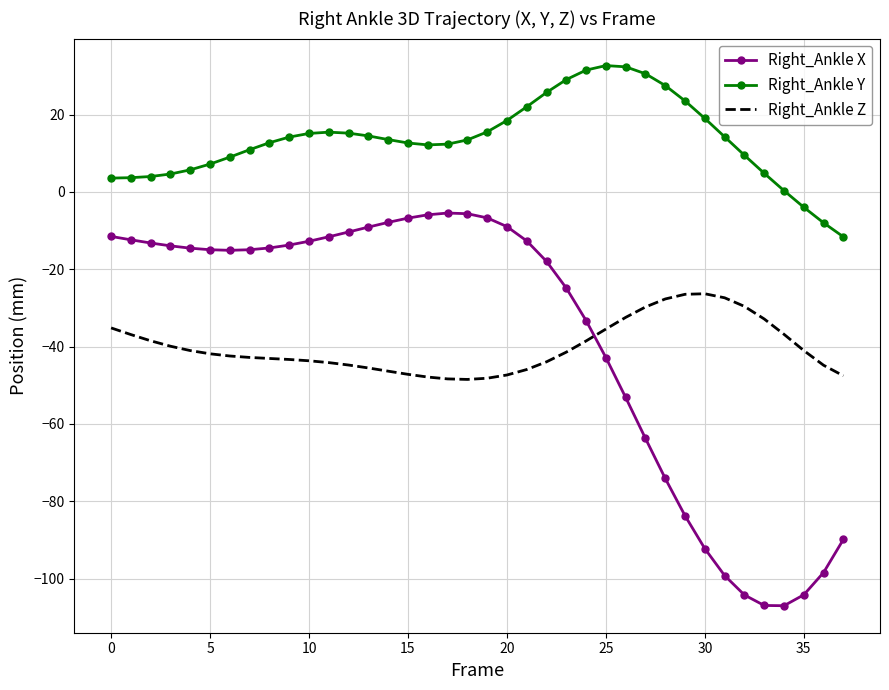

Which series has the largest total across all categories?

Right_Ankle Y